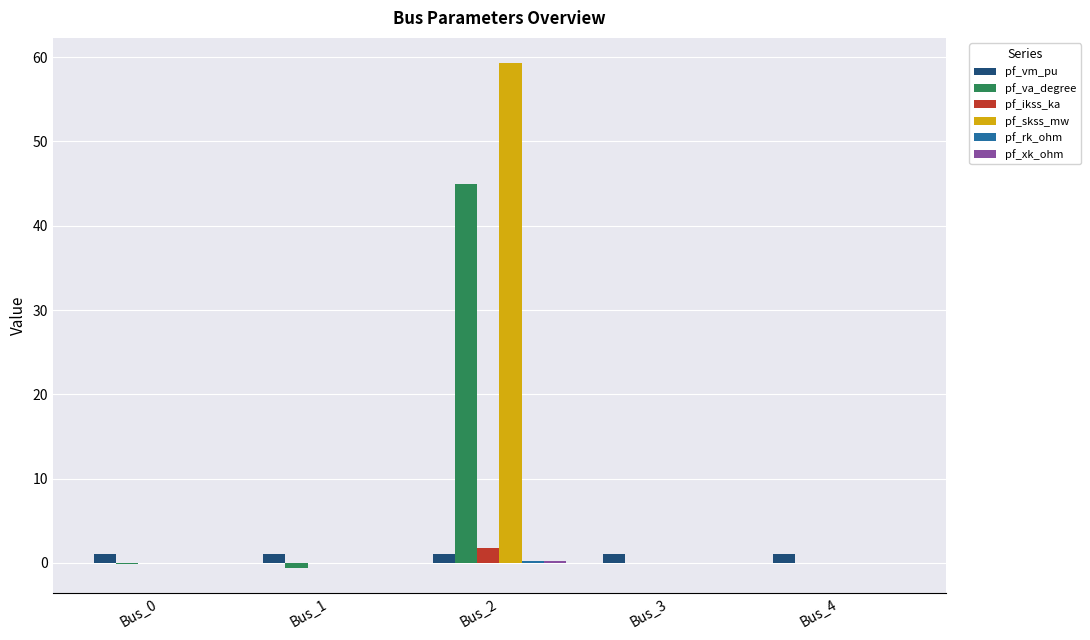

Which category has the highest value in the pf_va_degree series?

Bus_2